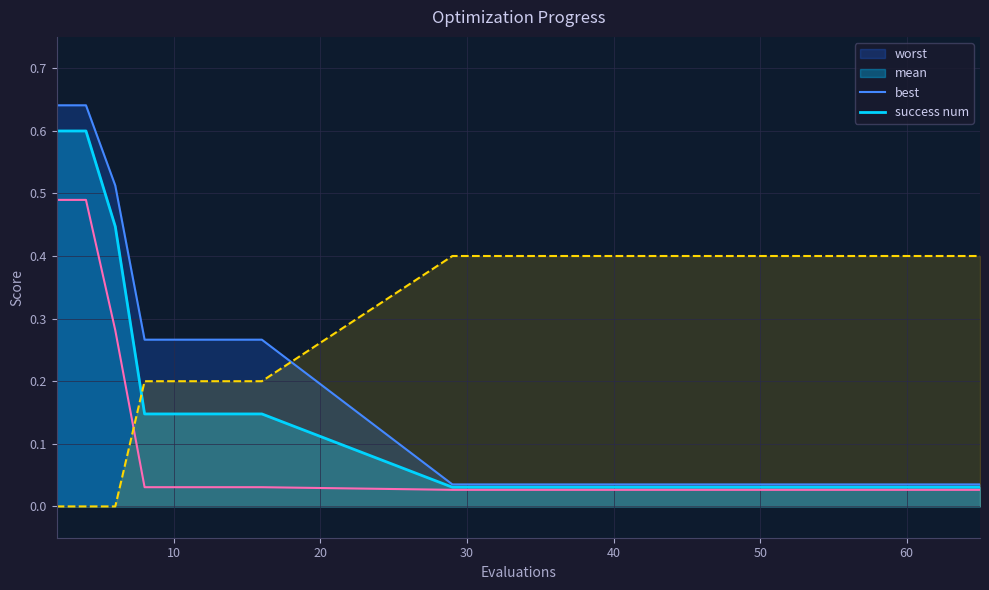

What are all the series names shown in the legend?

worst, mean, best, success num